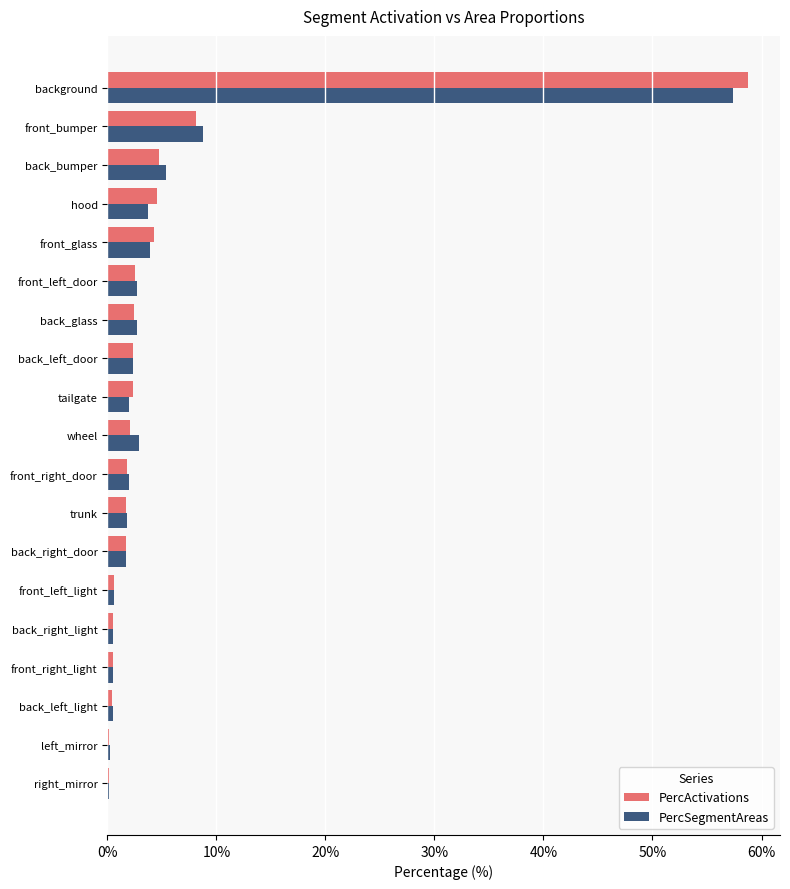

What is the sum of all PercSegmentAreas values?

100.0